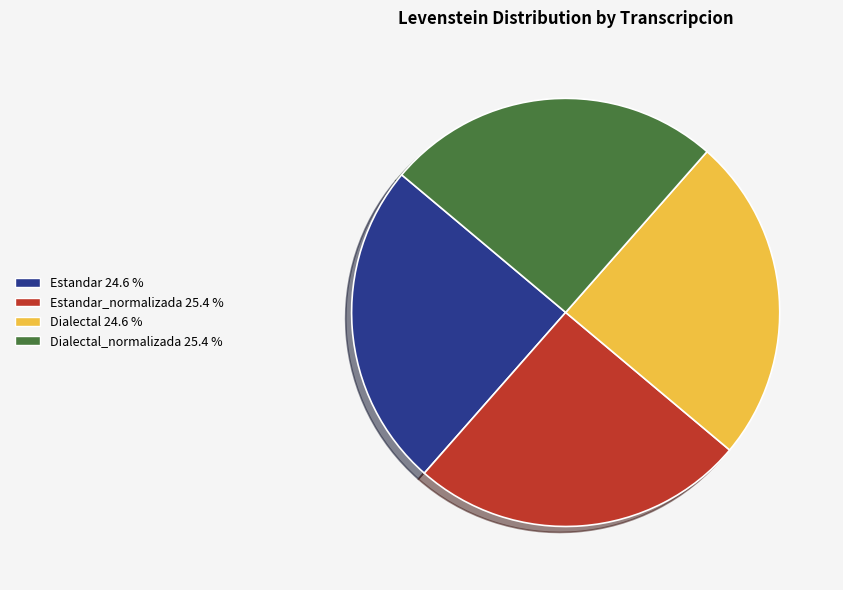

Is there a majority slice in this chart?

No